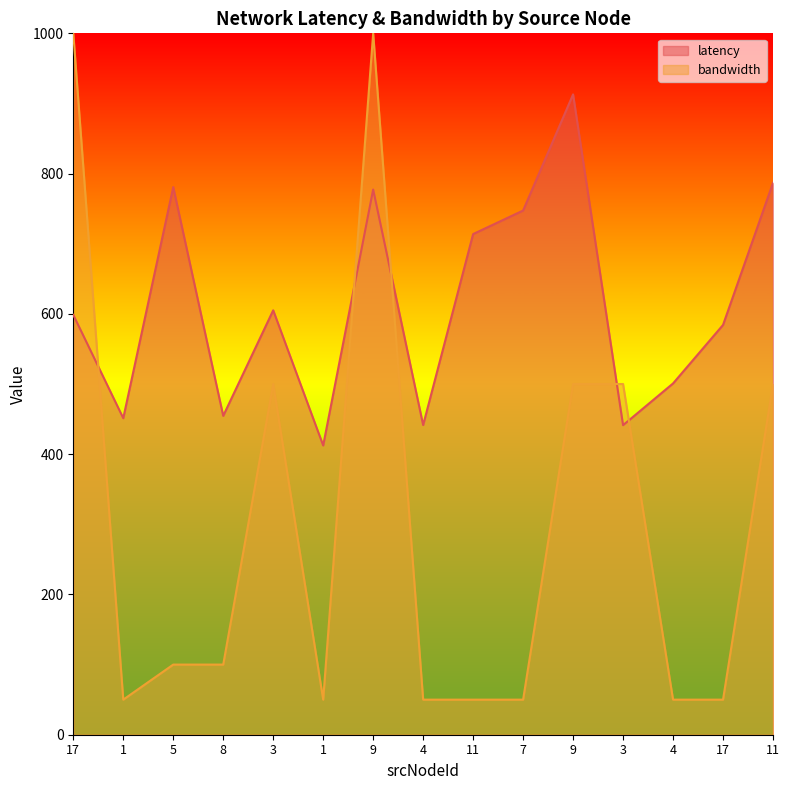

What is the difference between the second highest and second lowest values in the latency series?

345.5